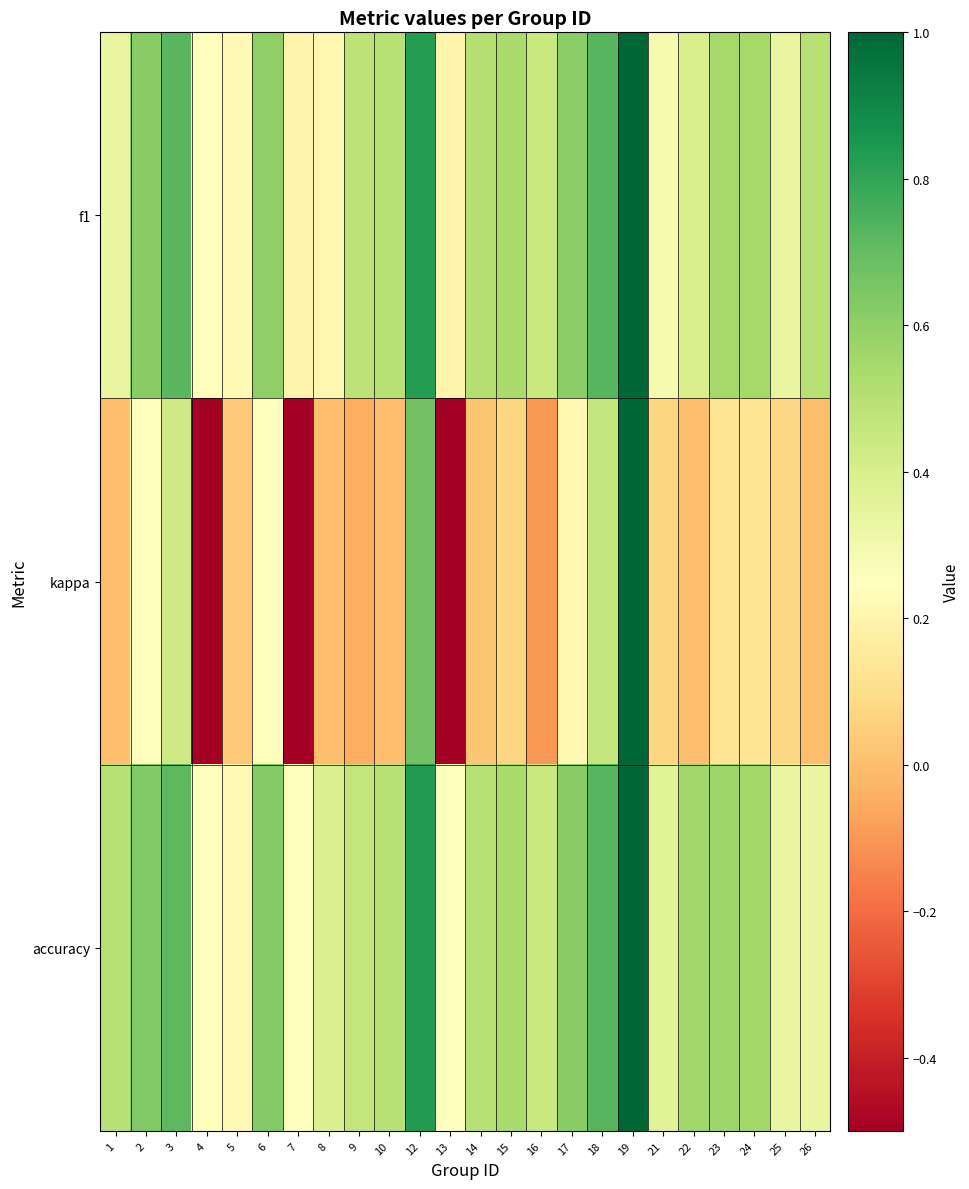

Rank the series by their maximum value, from lowest to highest.

f1, kappa, accuracy